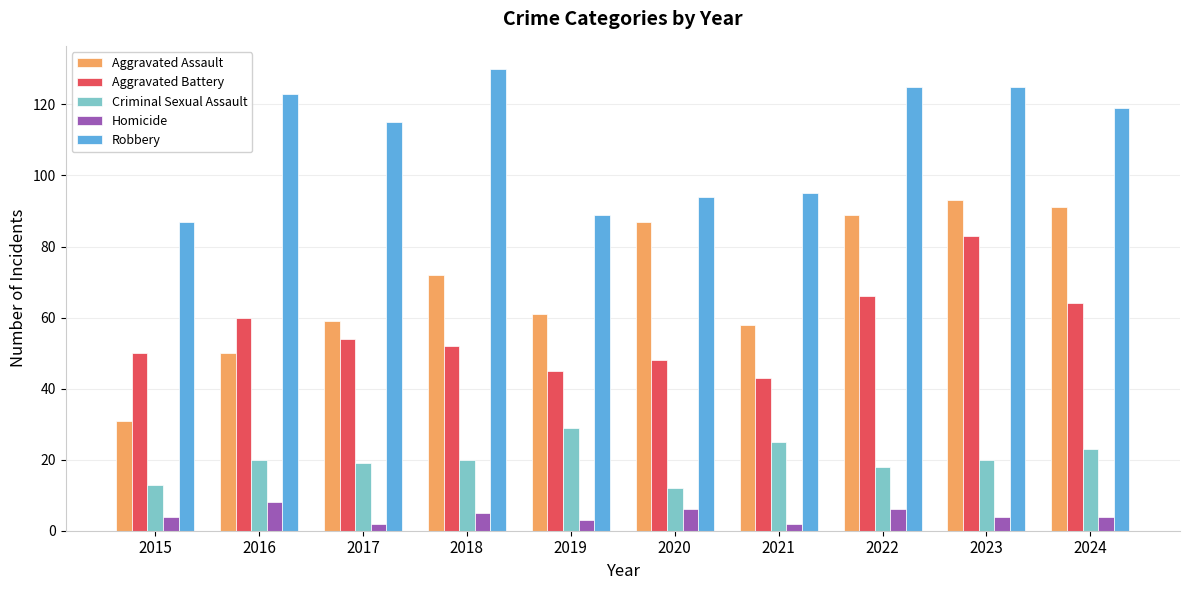

What is the spread (max minus min) of values at 2020?

88